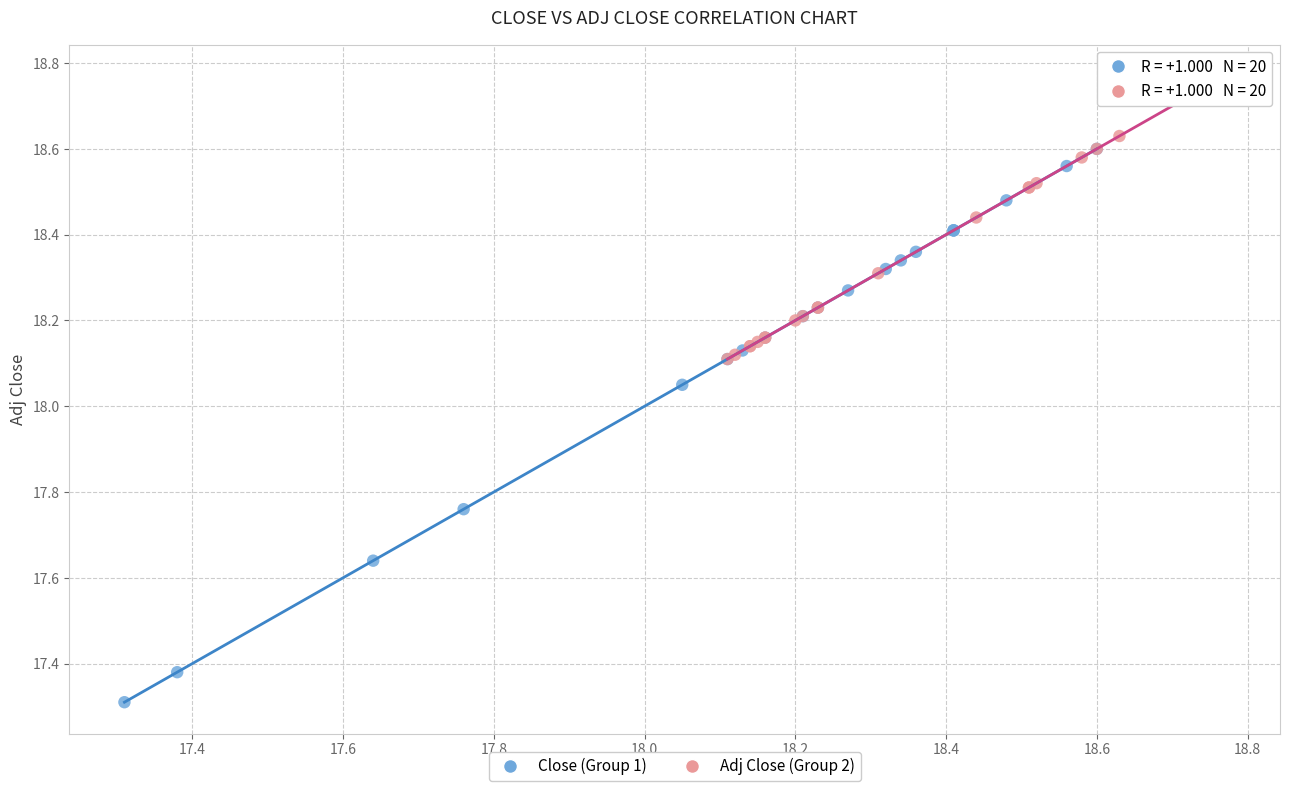

Which series has the largest Y range (max minus min)?

Close (Group 1)